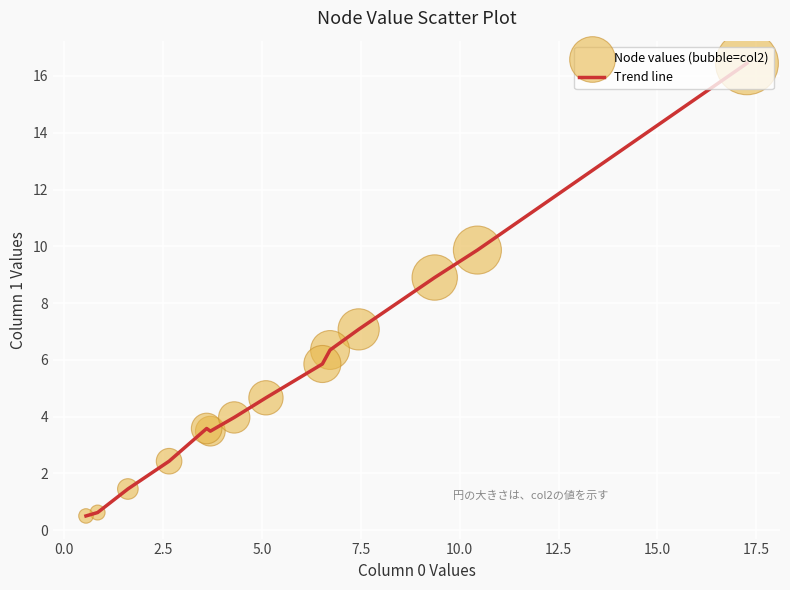

What is the smallest value displayed?

0.5